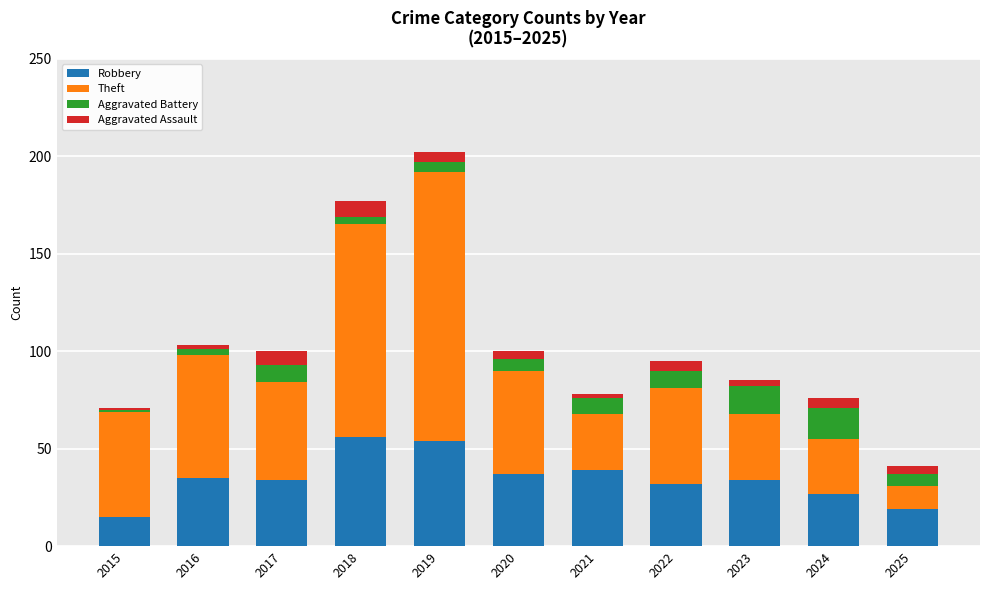

At which category is the sum across all series the highest?

2019